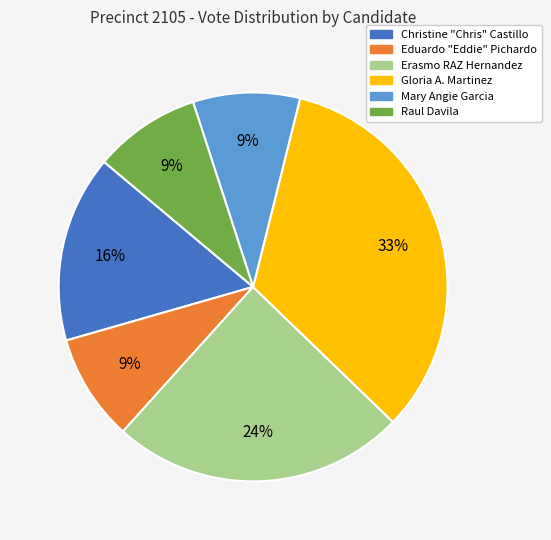

Which category has the biggest portion of the pie?

Gloria A. Martinez